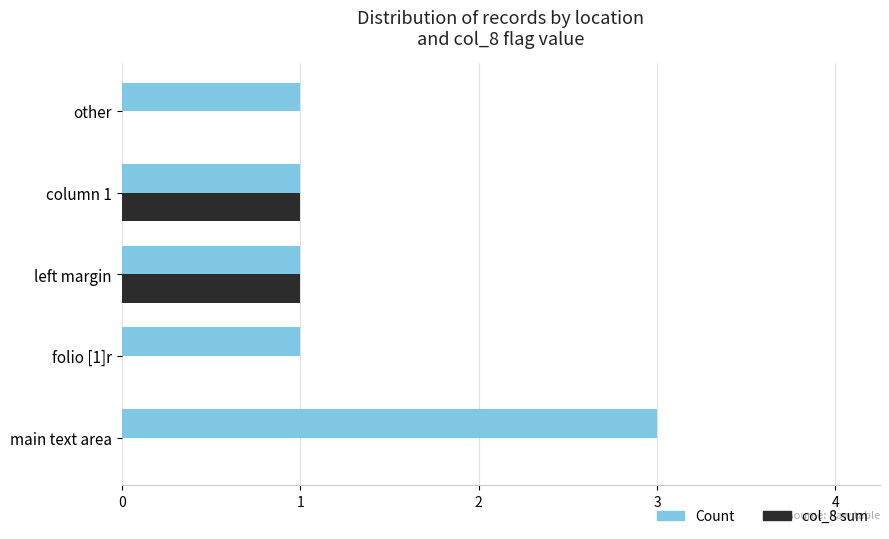

Is it true that col_8 sum equals 0 at main text area?

True